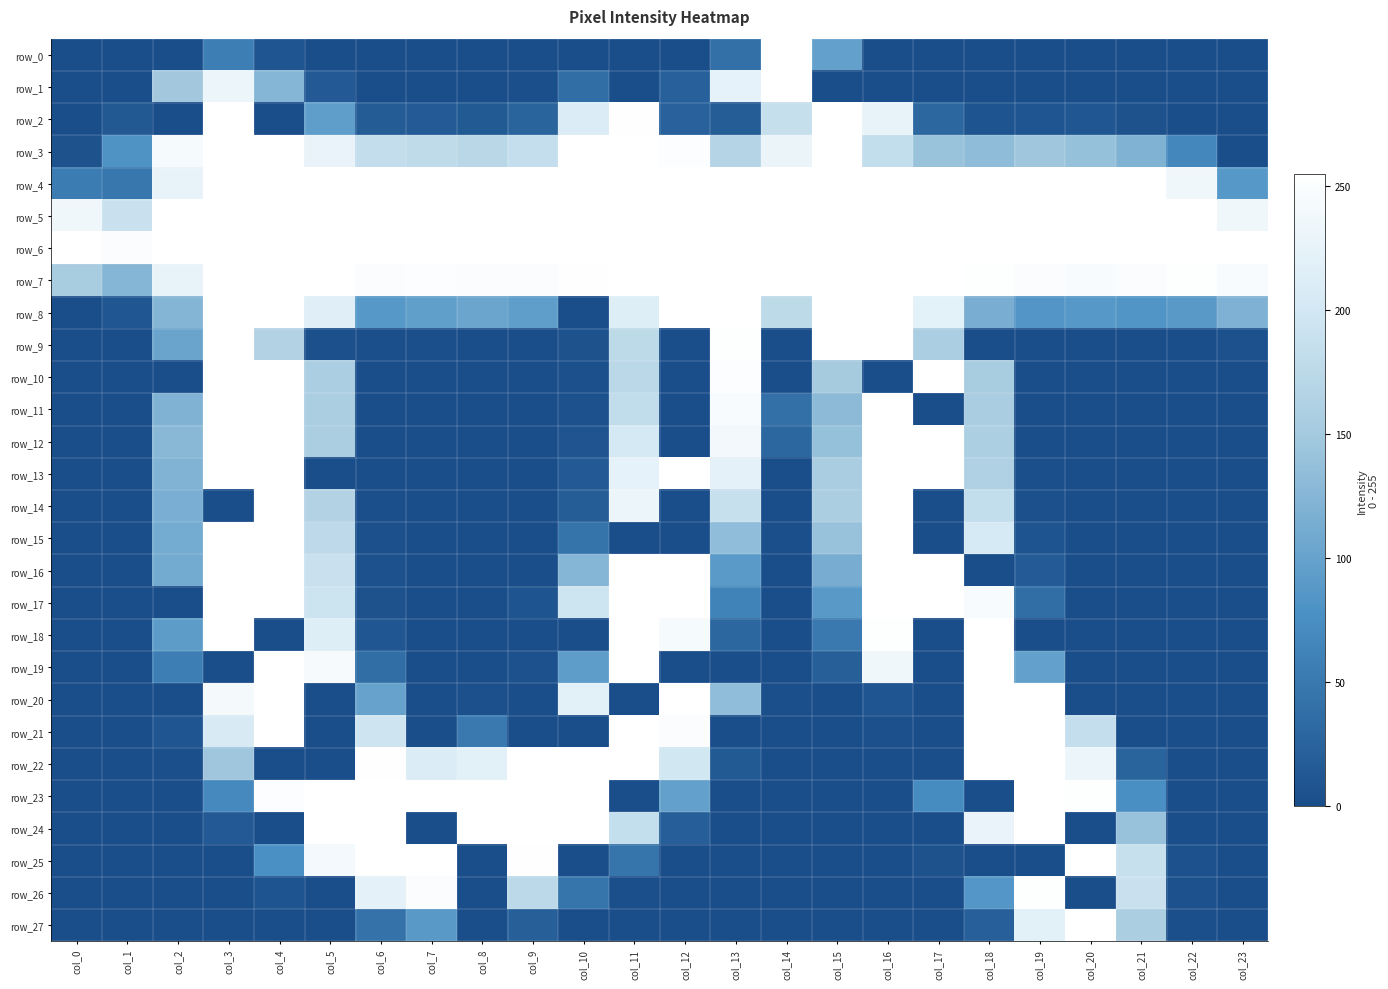

What is the difference between the maximum and second lowest values in the row_2 series?

255